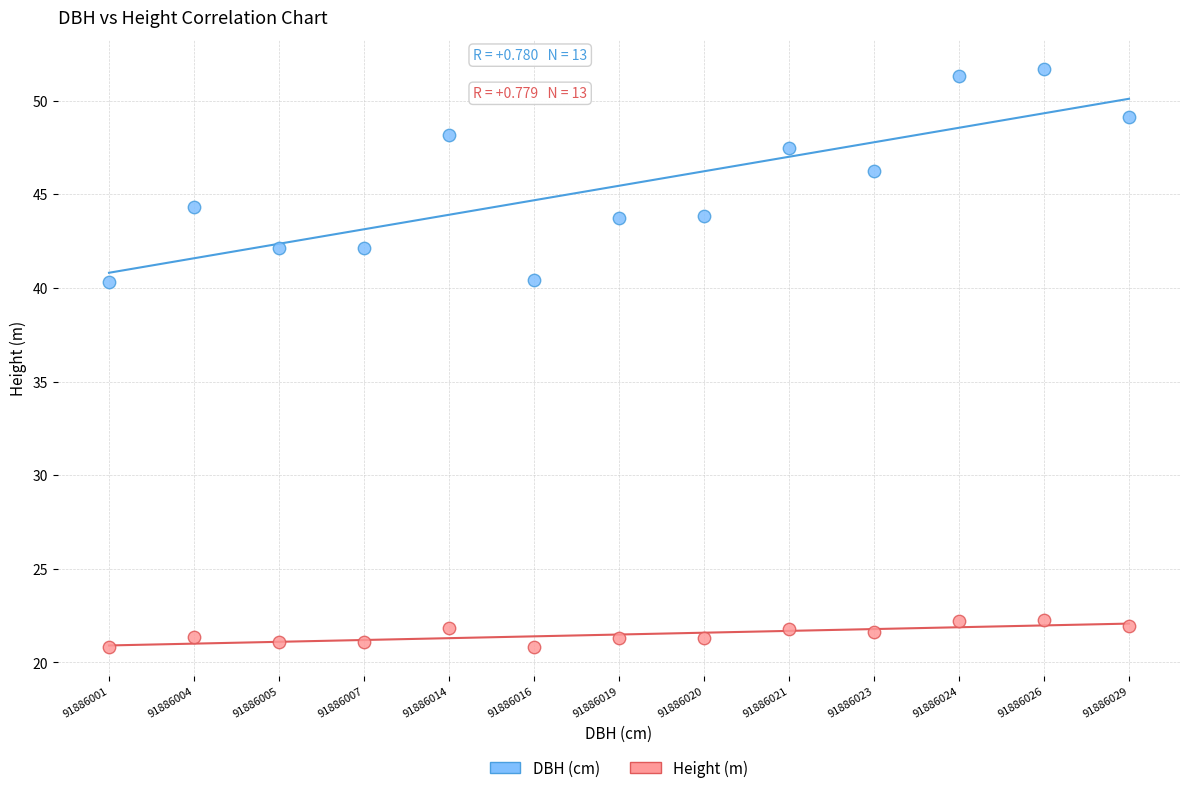

In the DBH (cm) series, what Y value is closest to 45?

44.3